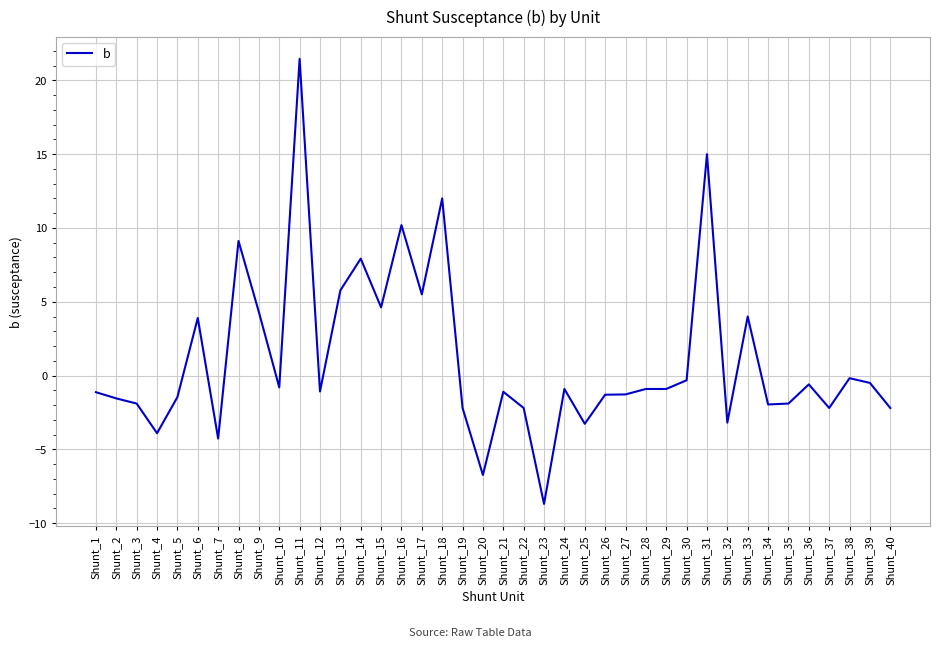

What is the difference between the values at Shunt_13 and Shunt_29?

6.7